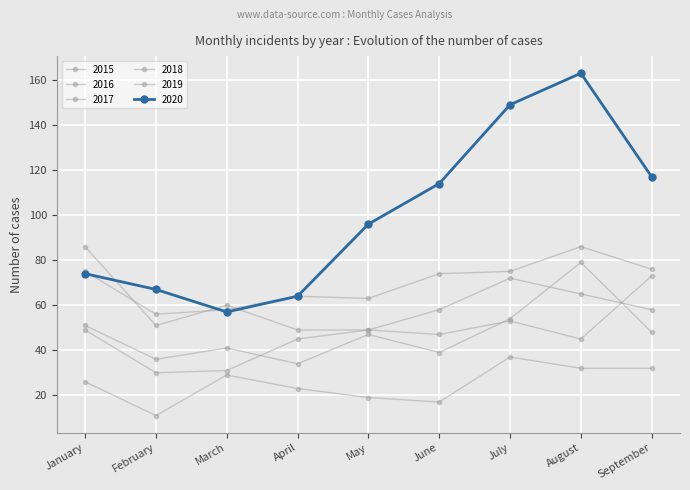

What is the maximum value shown in the chart?

163